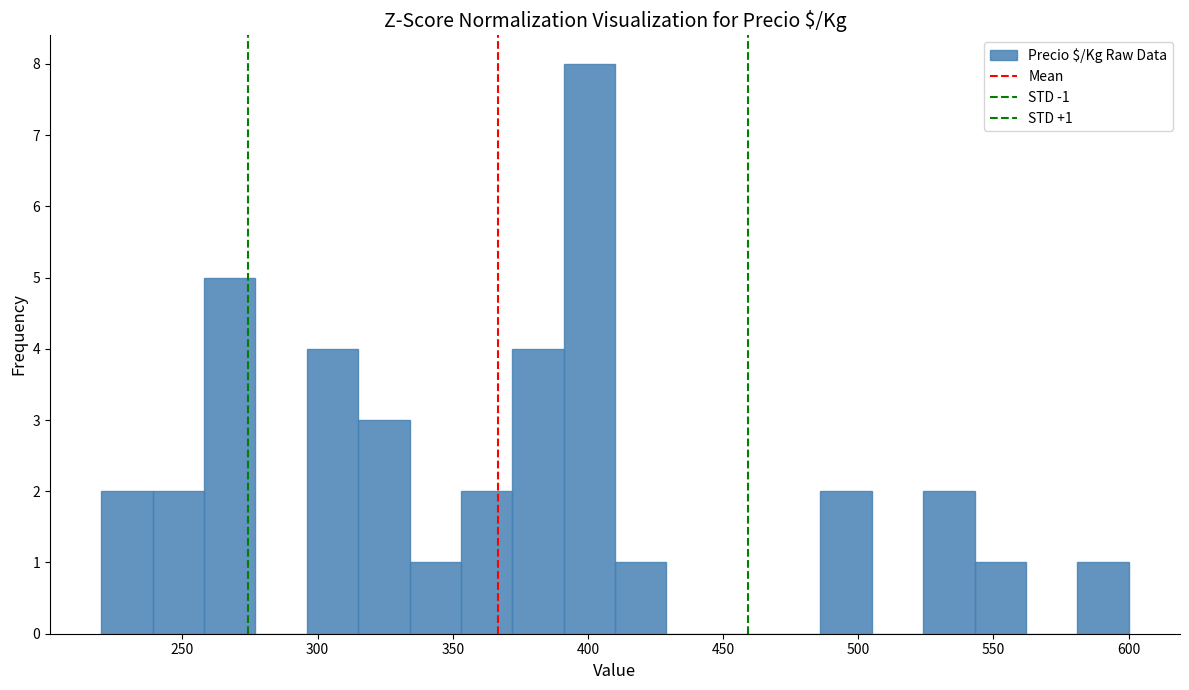

Read against the x-axis, roughly where is the centre of the tallest bar?

400